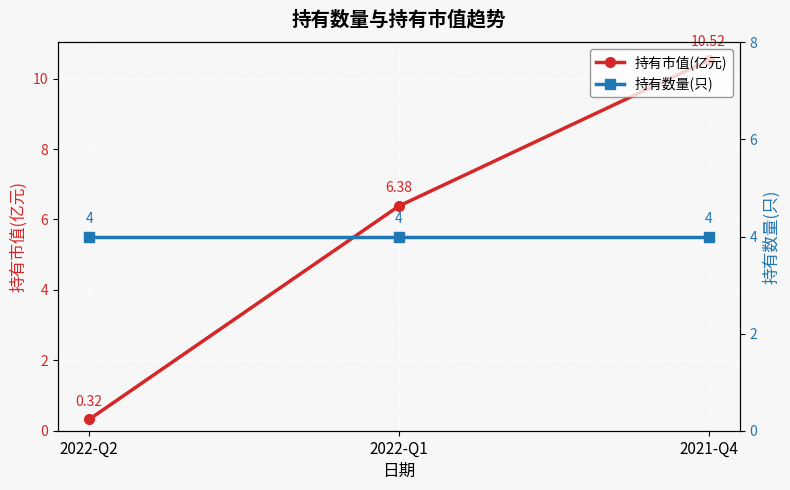

At which label does 持有市值(亿元) reach its peak?

2021-Q4